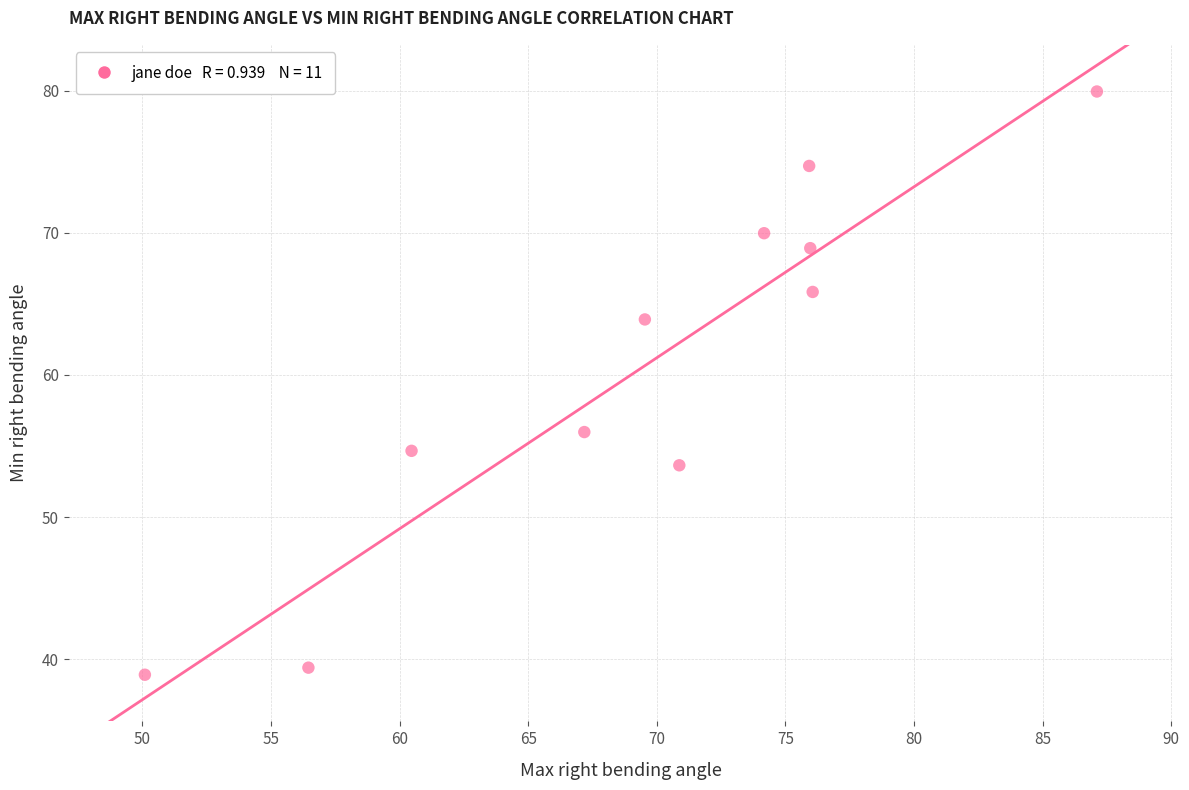

What Y value in the scatter plot is closest to 59?

56.0